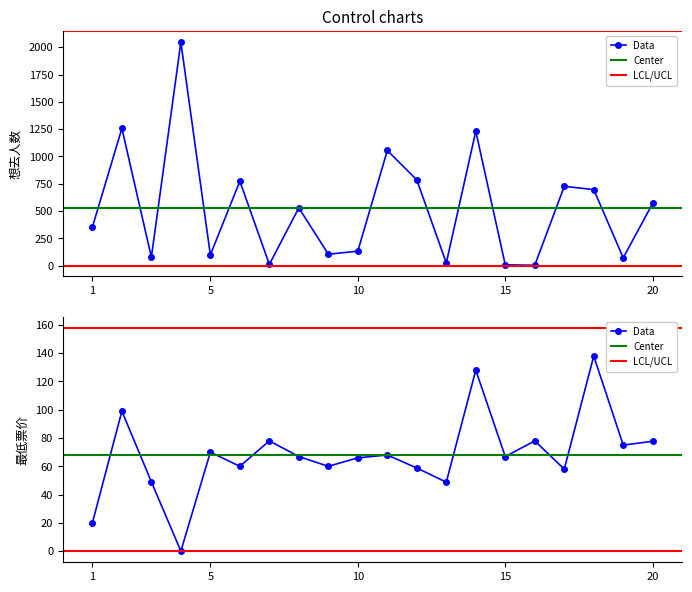

How many values in the 最低票价 series are below 66?

8